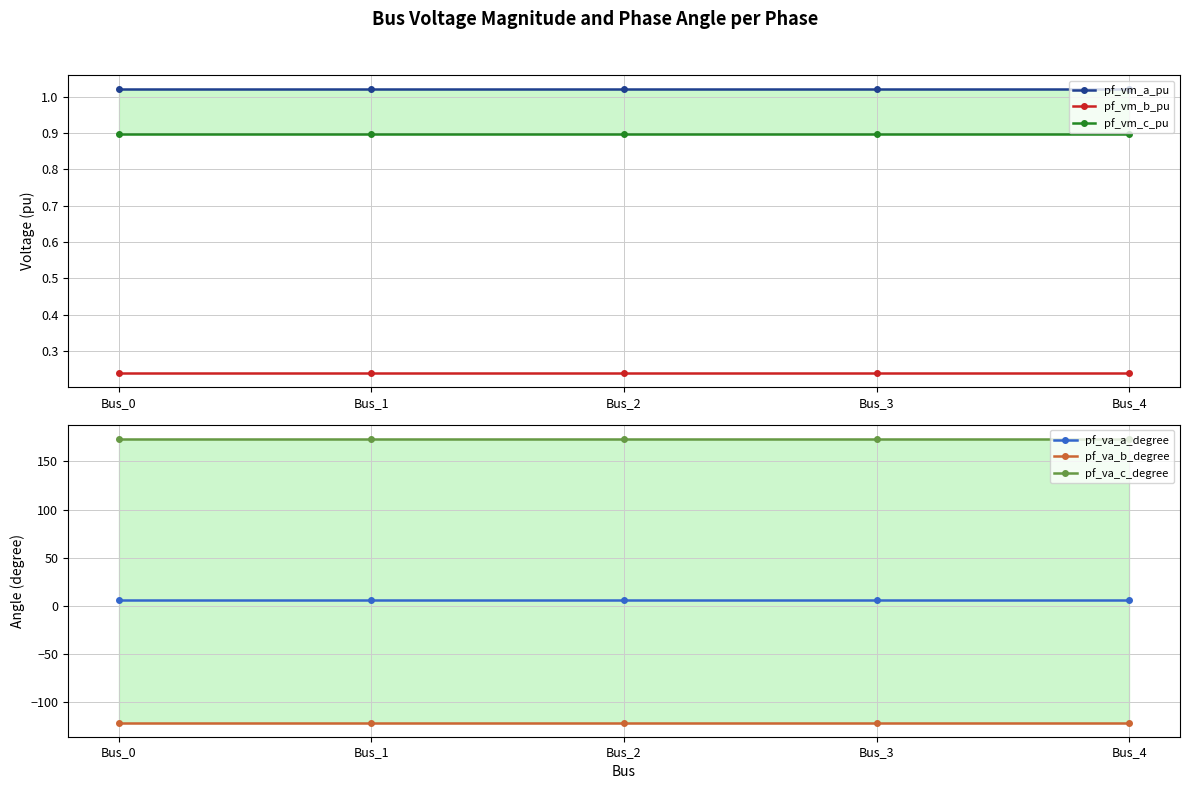

What is the spread (max minus min) of values at Bus_3?

294.8